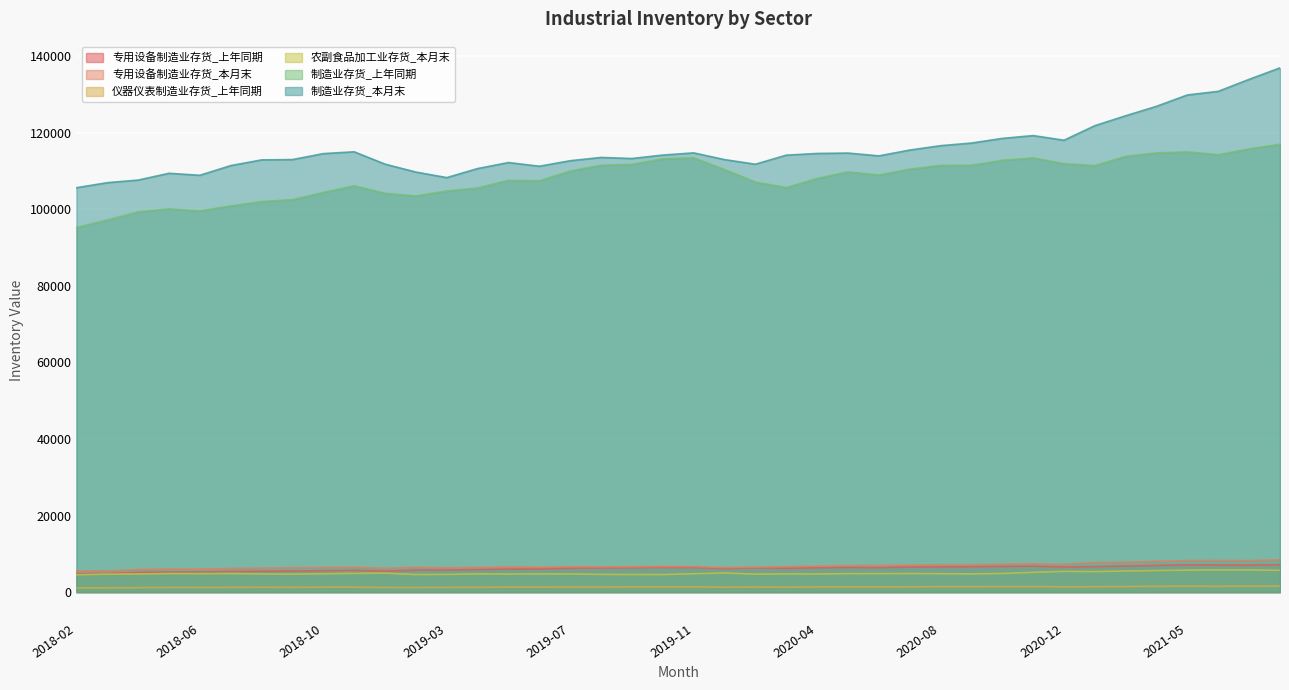

What is the difference between the maximum and minimum values in the 仪器仪表制造业存货_上年同期 series?

494.6